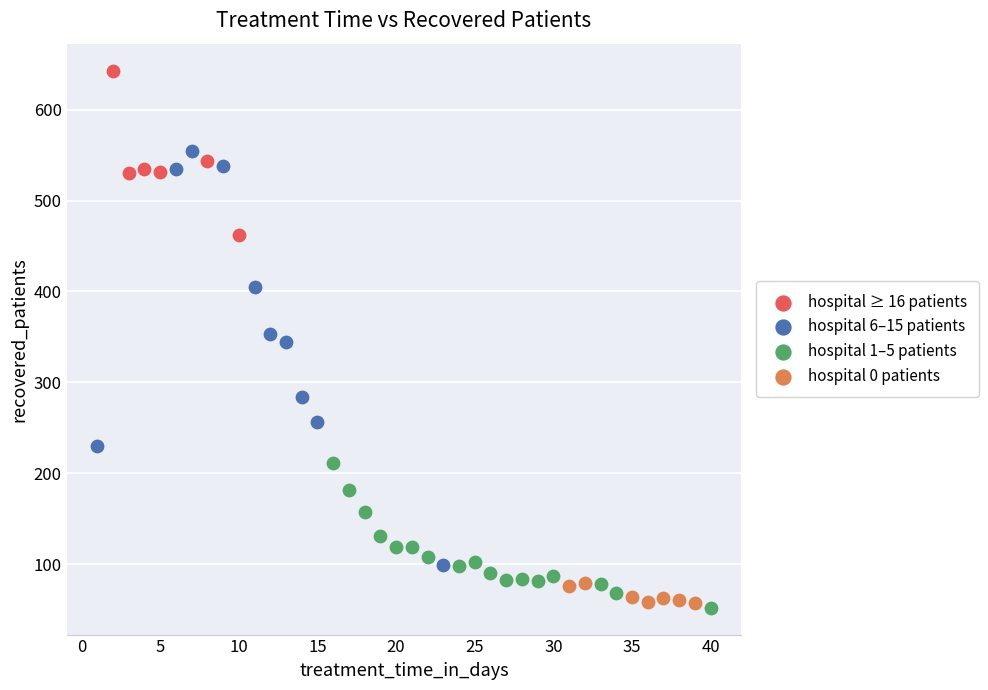

Which series contains the highest Y value?

hospital ≥ 16 patients